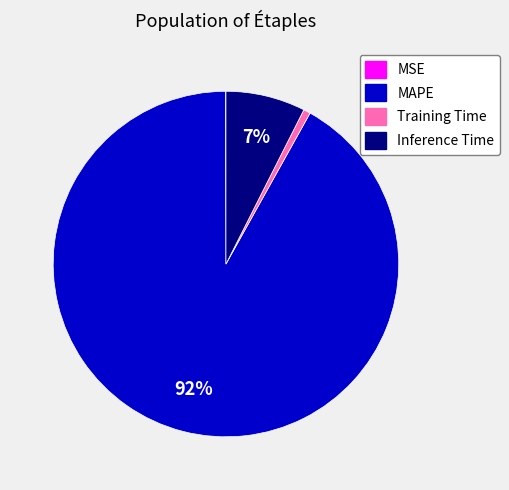

True or false: MAPE accounts for 92% of the total.

True